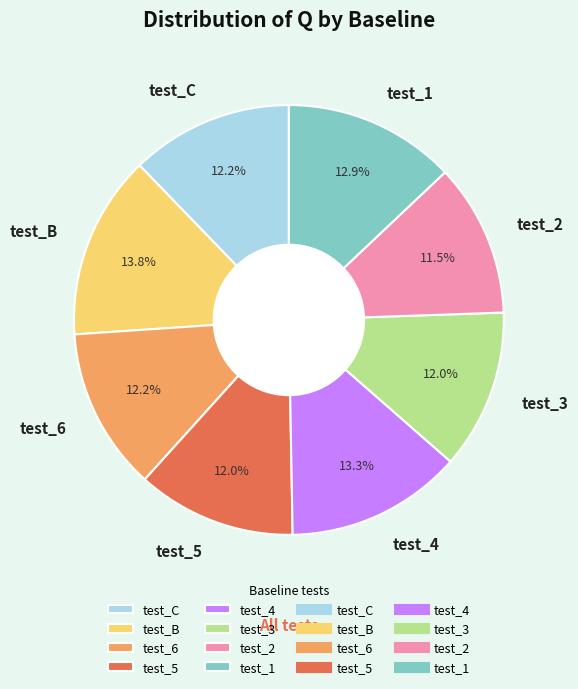

Is there any slice that represents more than half of the pie?

No